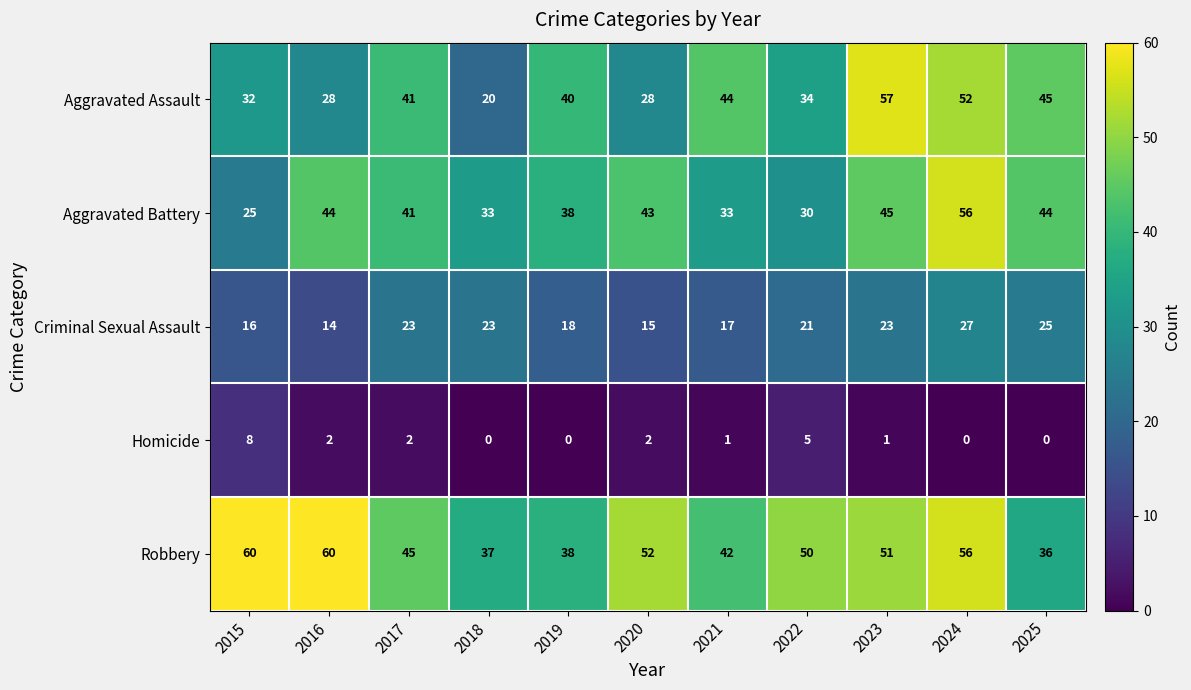

At which label does Aggravated Assault first exceed 40?

2017